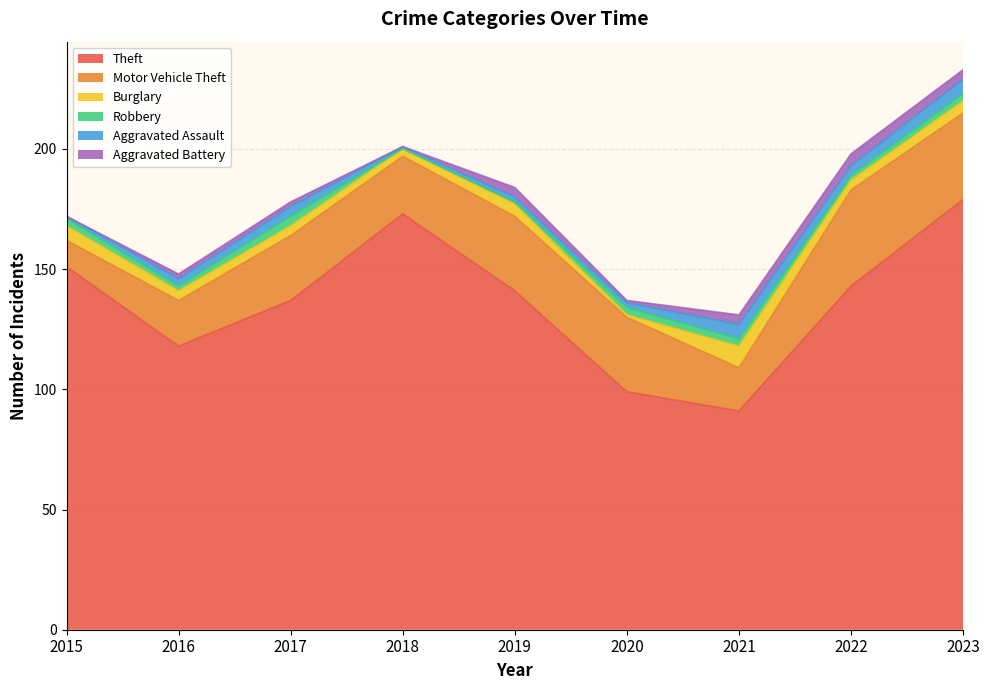

Which series has the largest total across all categories?

Theft